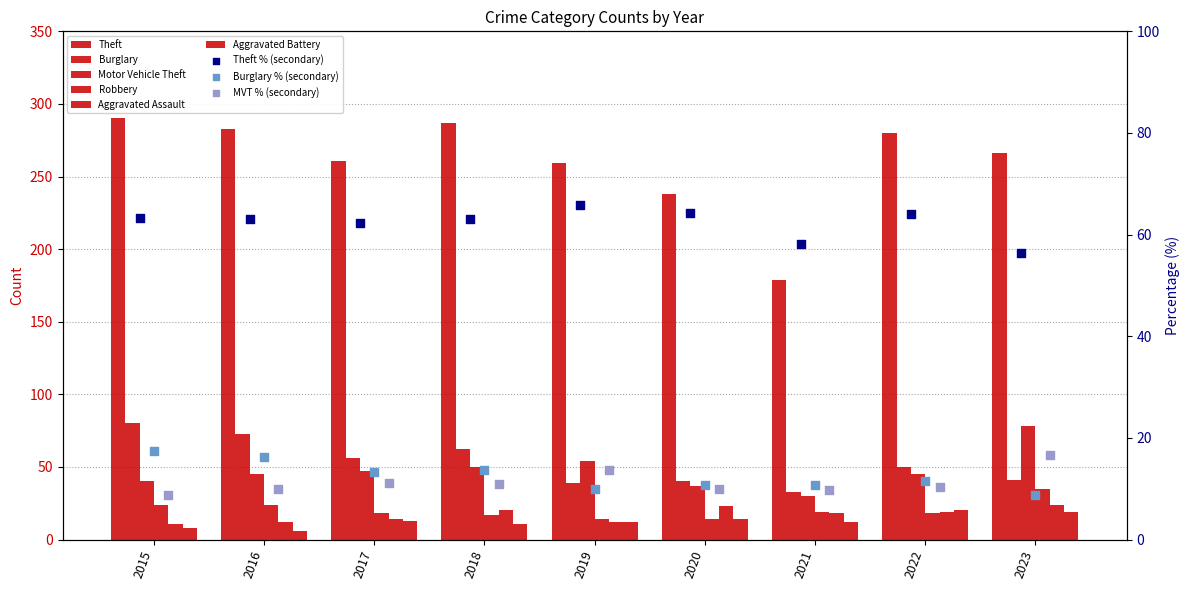

What is the total value across all series at 2023?

463